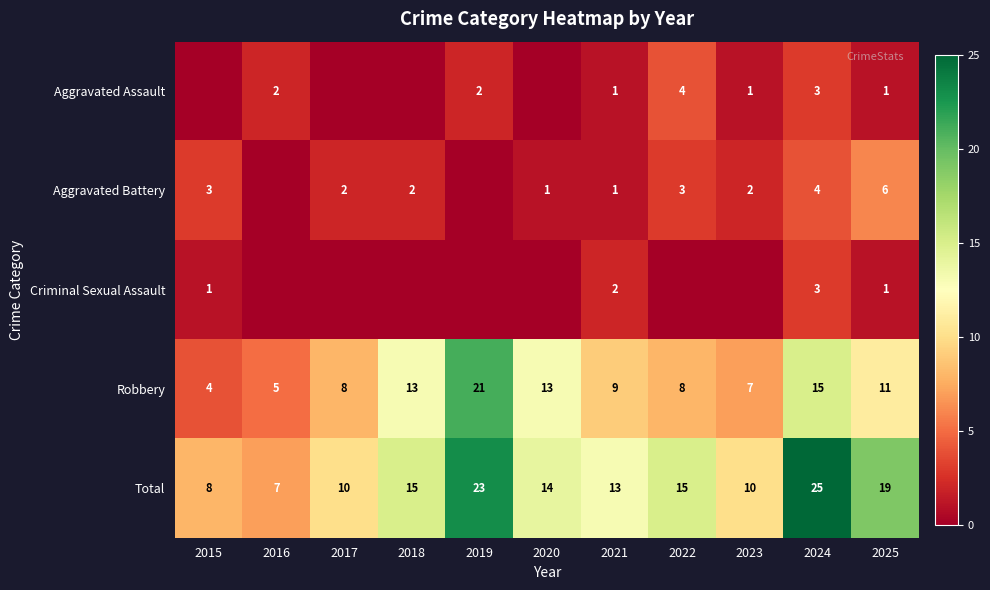

What is the sum of all Robbery values?

114